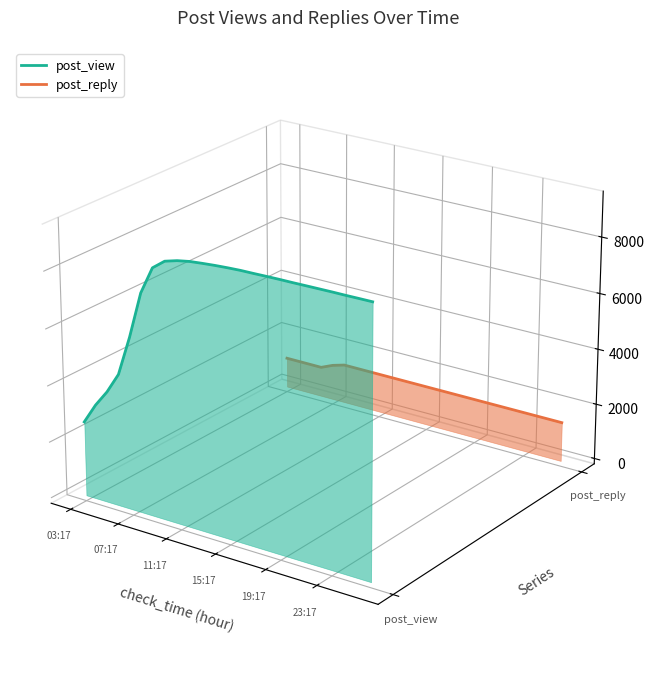

How many lines are shown in the chart?

2